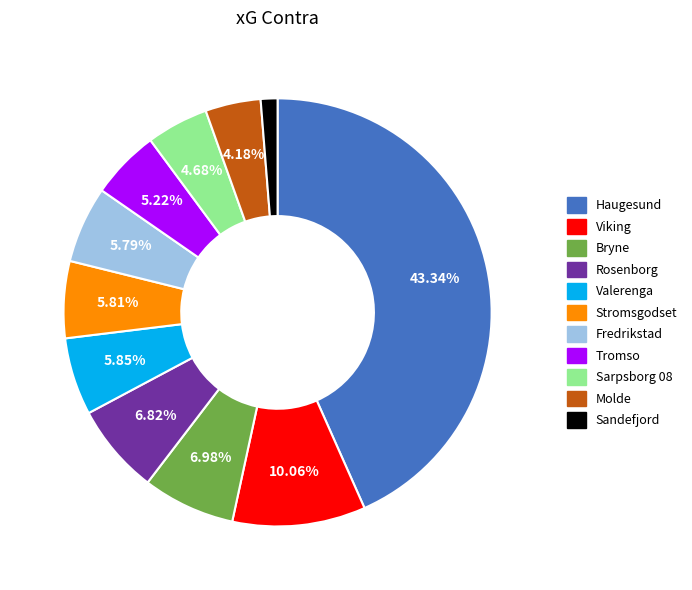

Count the number of slices in the pie.

11